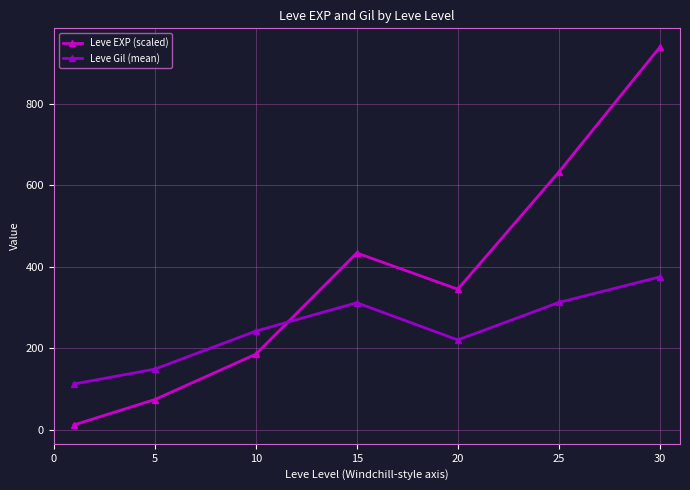

What is the minimum value shown in the chart?

12.7